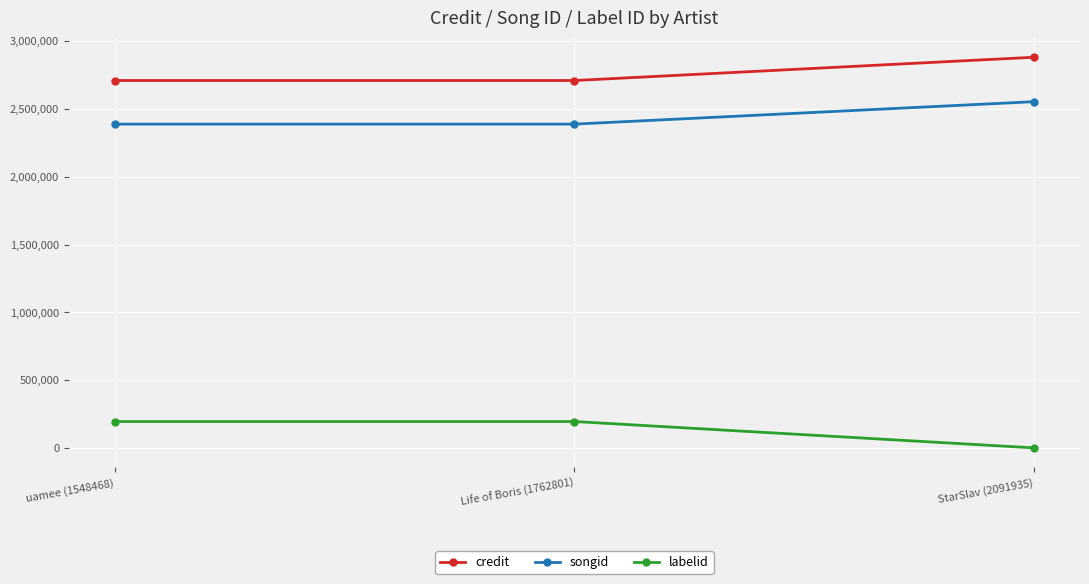

What are all the series names shown in the legend?

credit, songid, labelid